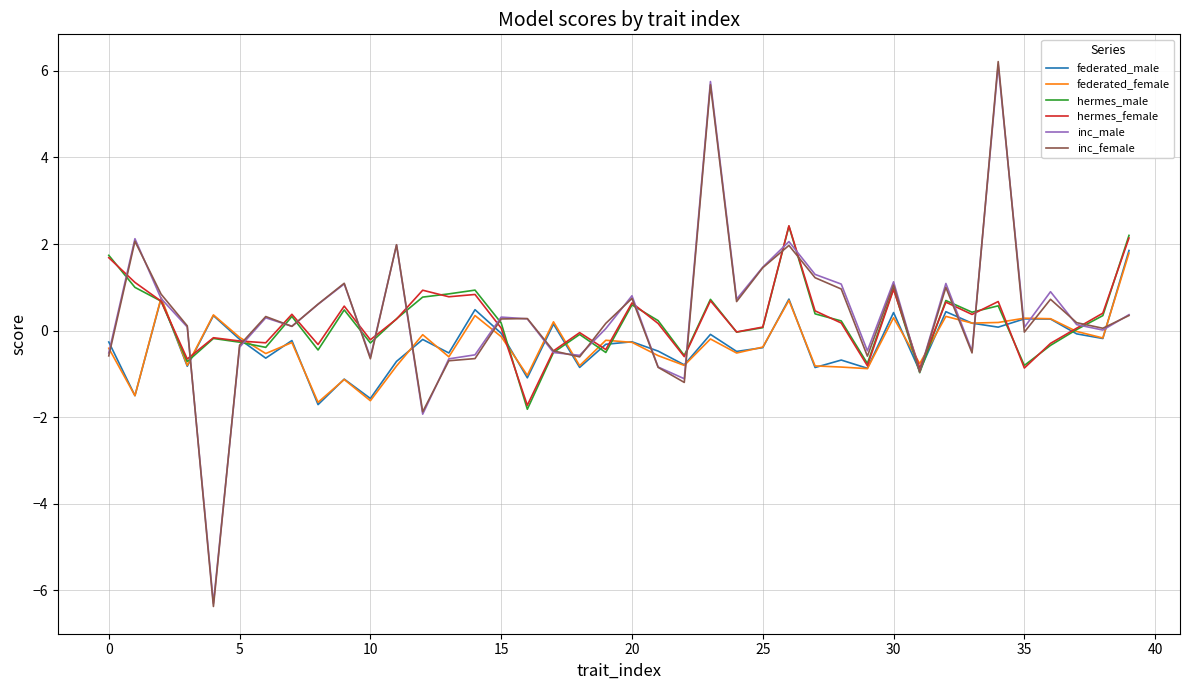

What is the maximum value shown in the chart?

6.2